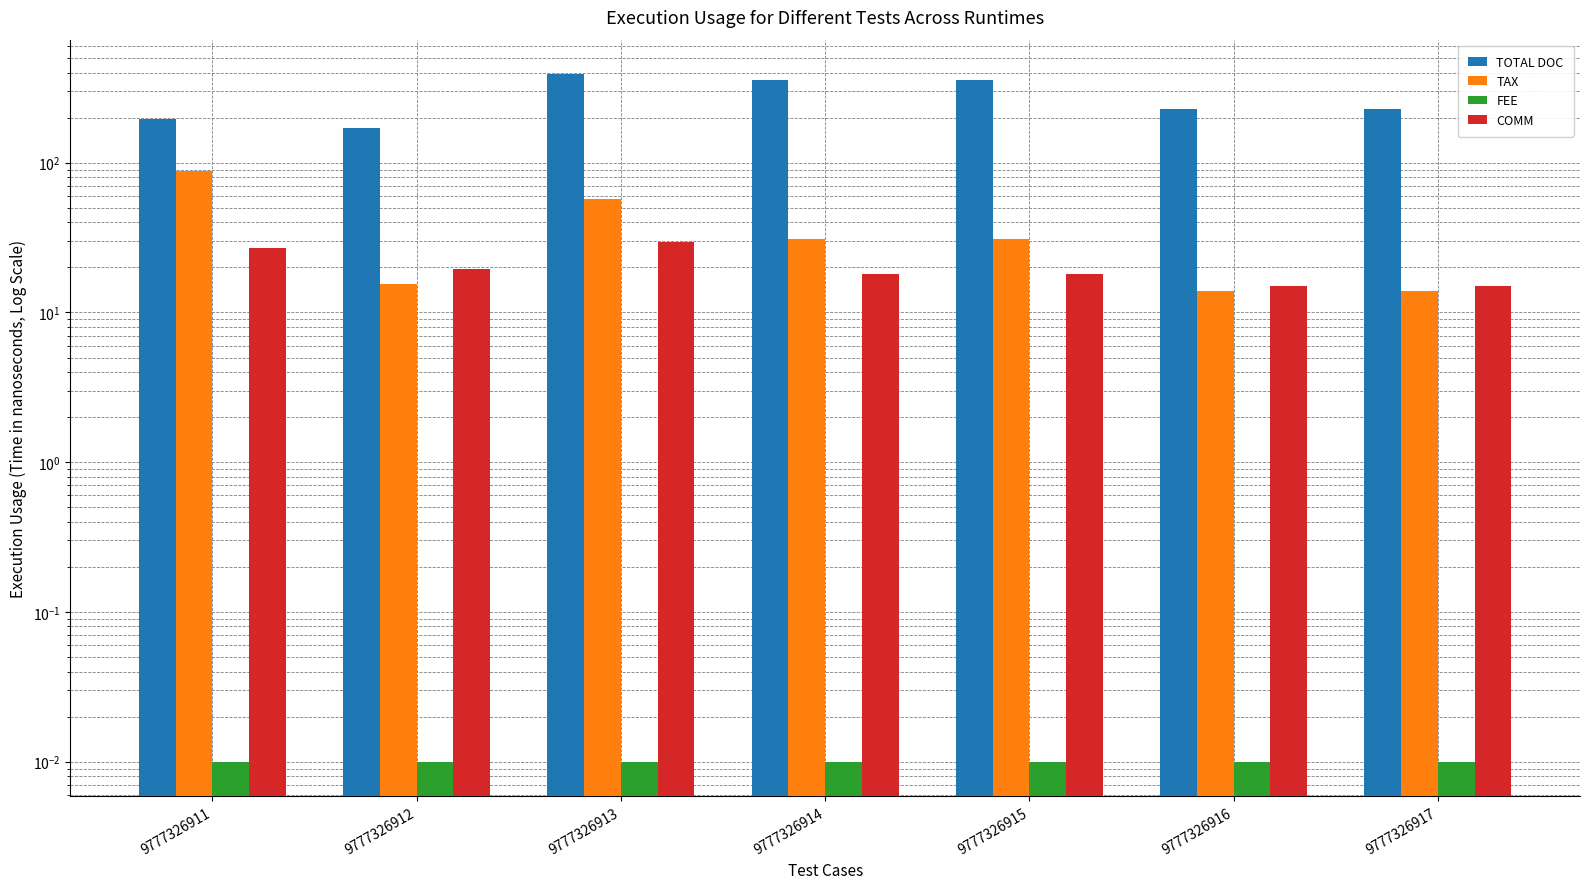

Are the bars grouped side by side (vs. stacked)?

Yes